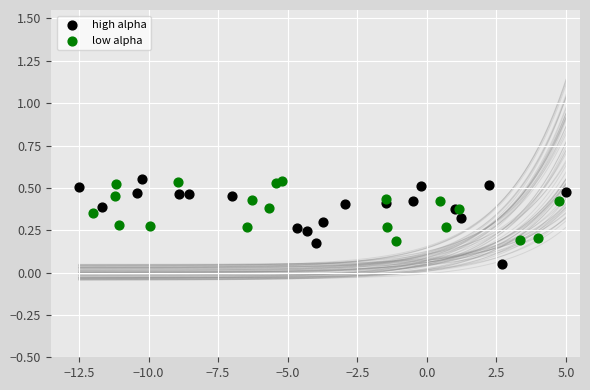

Which series reaches the minimum Y coordinate?

high alpha